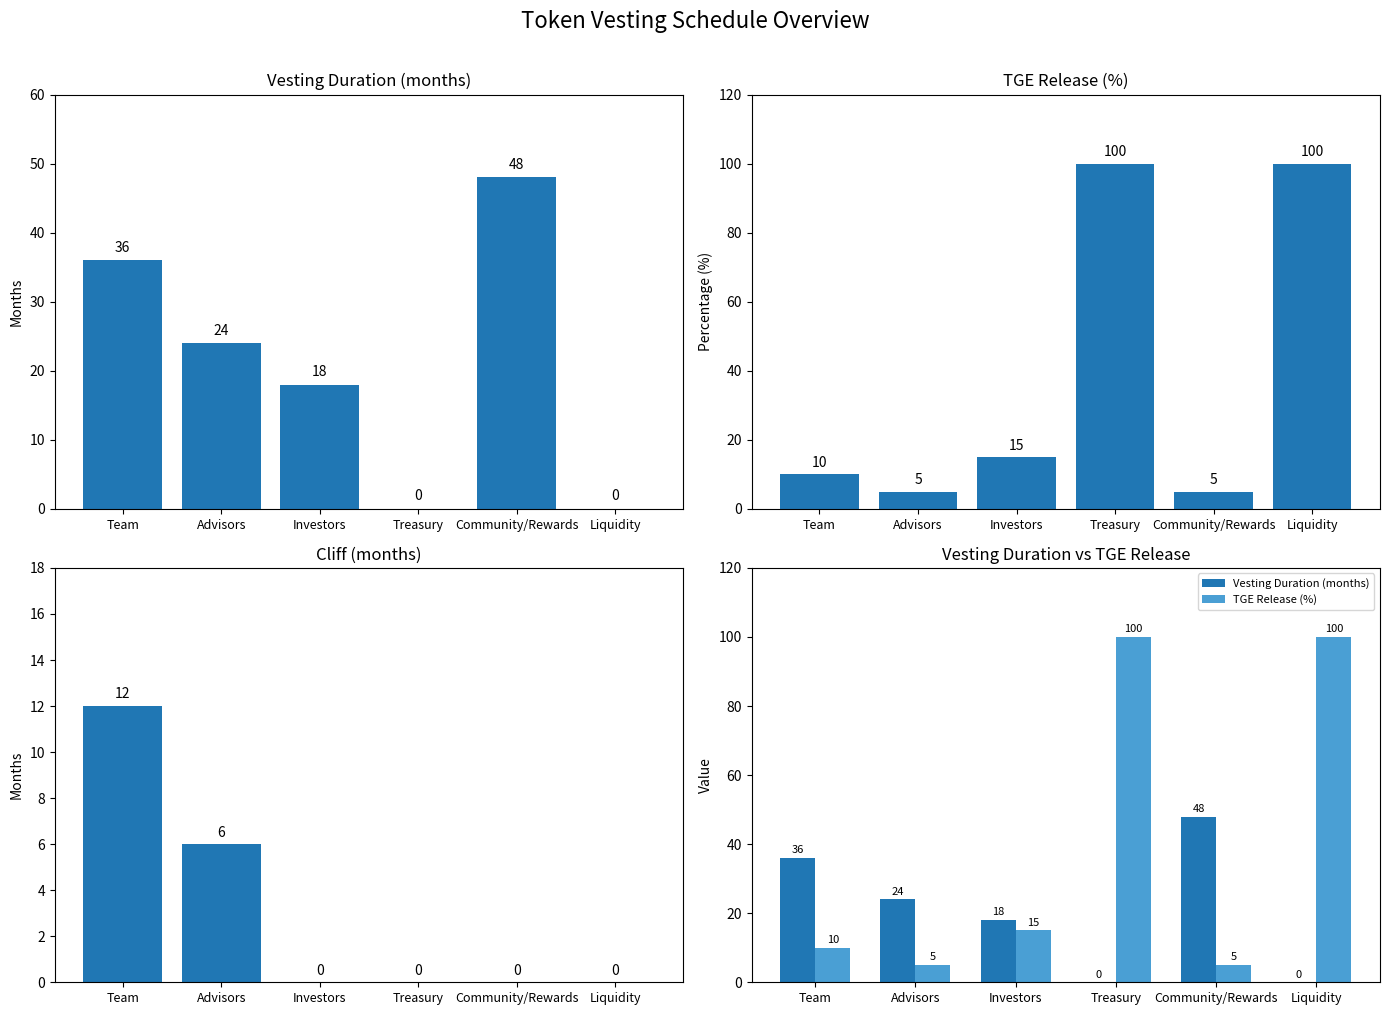

Which series changed the most between Advisors and Investors?

TGE Release (%)